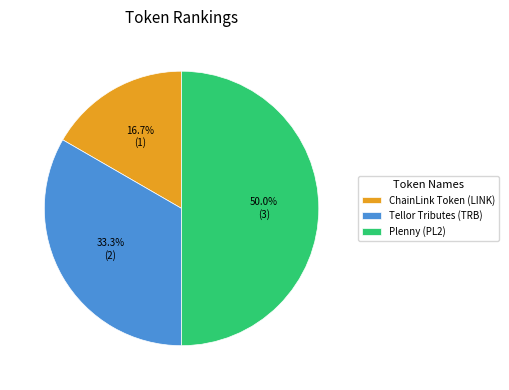

To the nearest percent, what is the difference between the Tellor Tributes (TRB) and Plenny (PL2) slice percentages?

17%